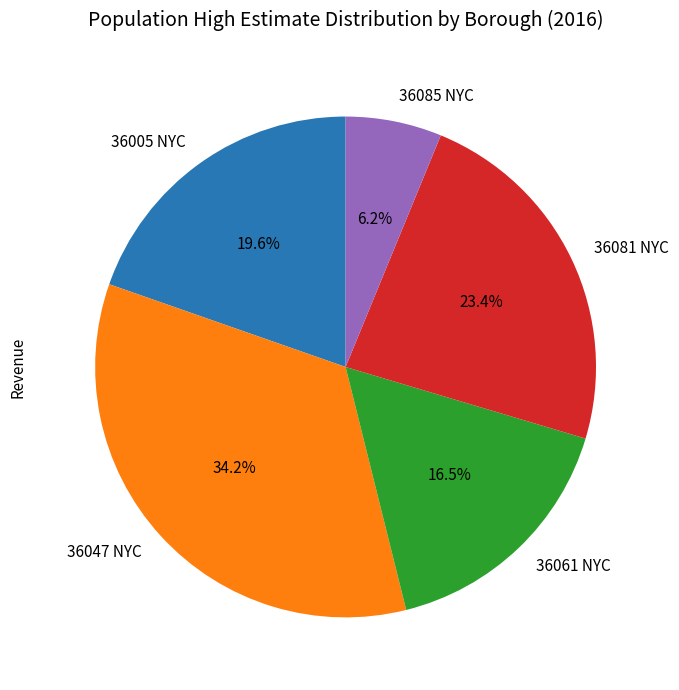

What is the total percentage of 36005 NYC and 36085 NYC?

25.8%